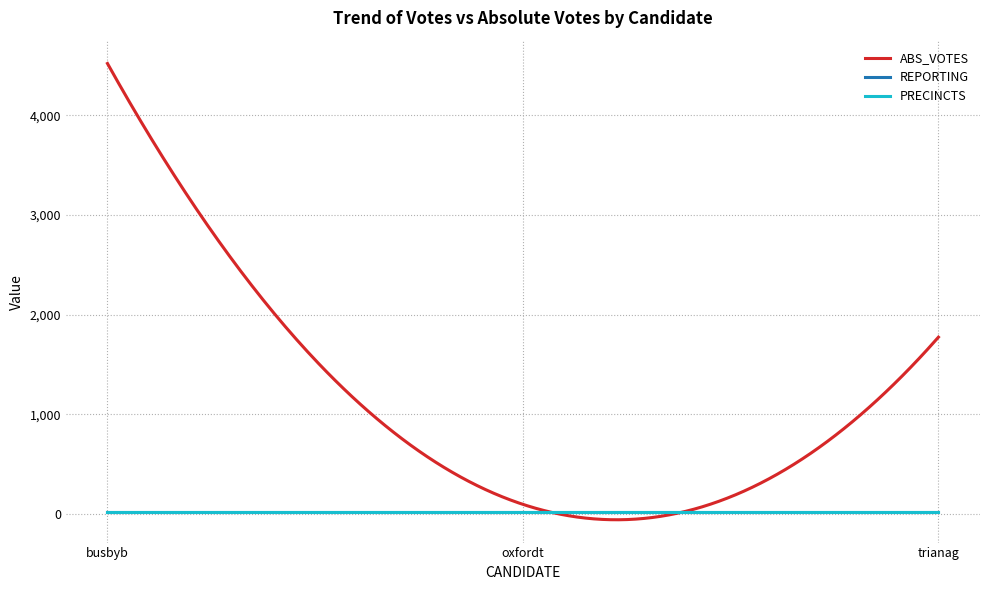

What is the label of the 2nd point from the right?

oxfordt